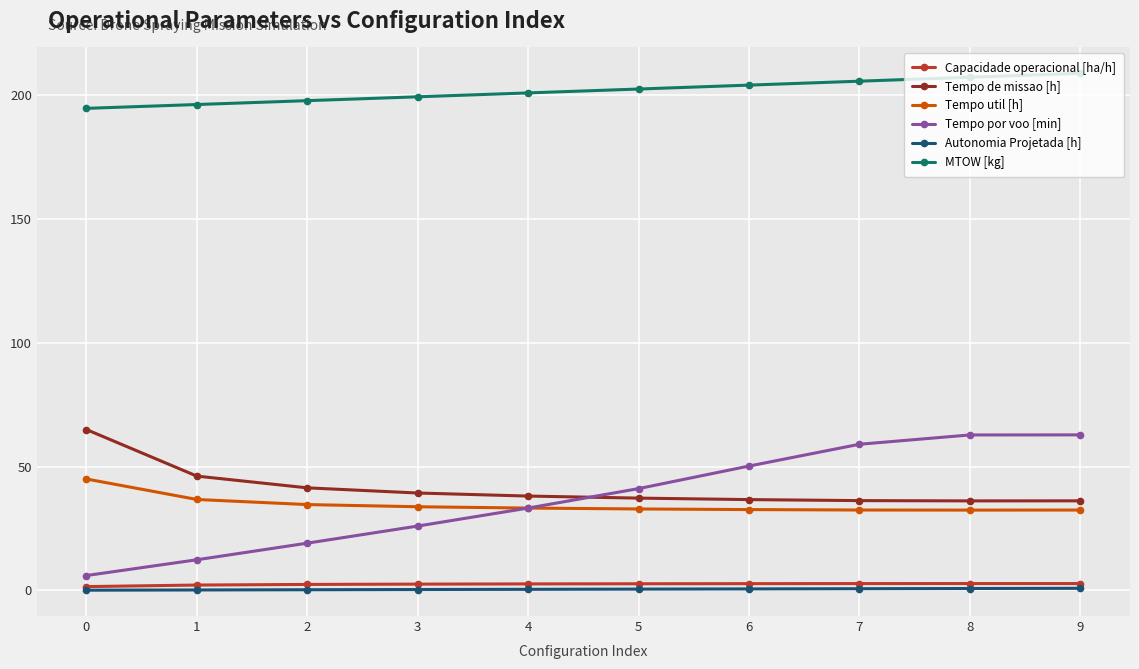

True or false: Tempo por voo [min] has more than 2 interior local peaks.

False